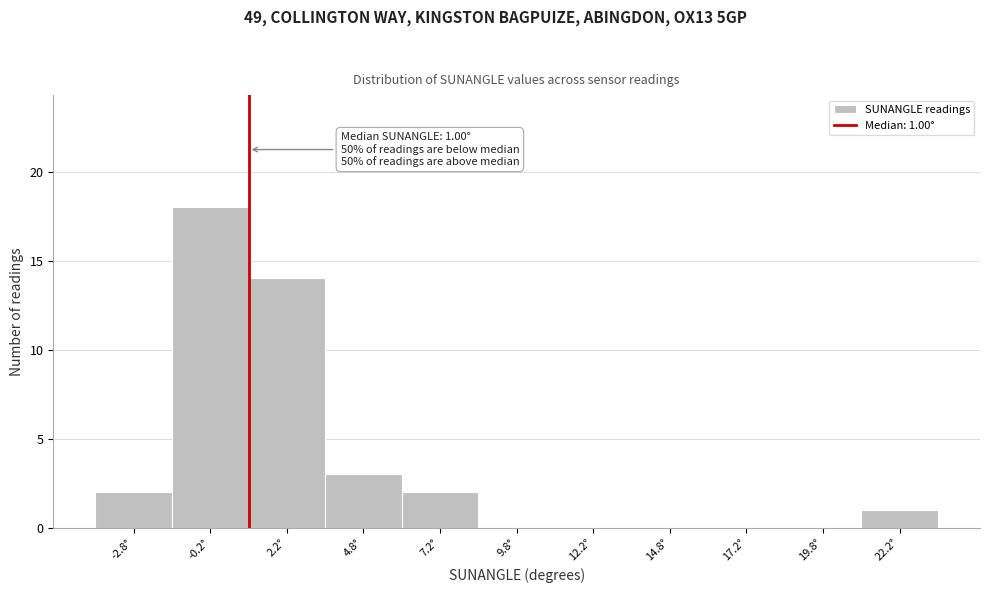

Which range on the x-axis has the tallest bar?

-1.5 to 1.0